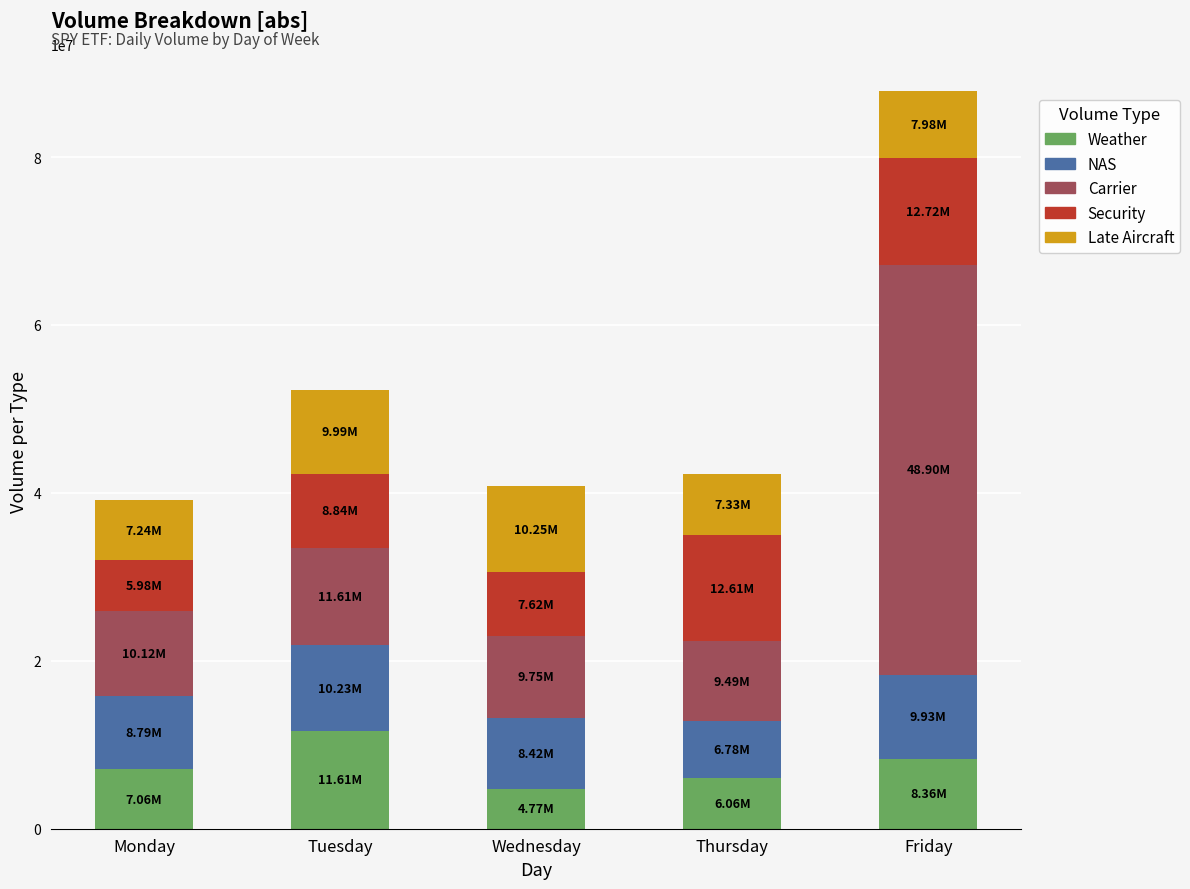

At which category is the sum across all series the highest?

Friday